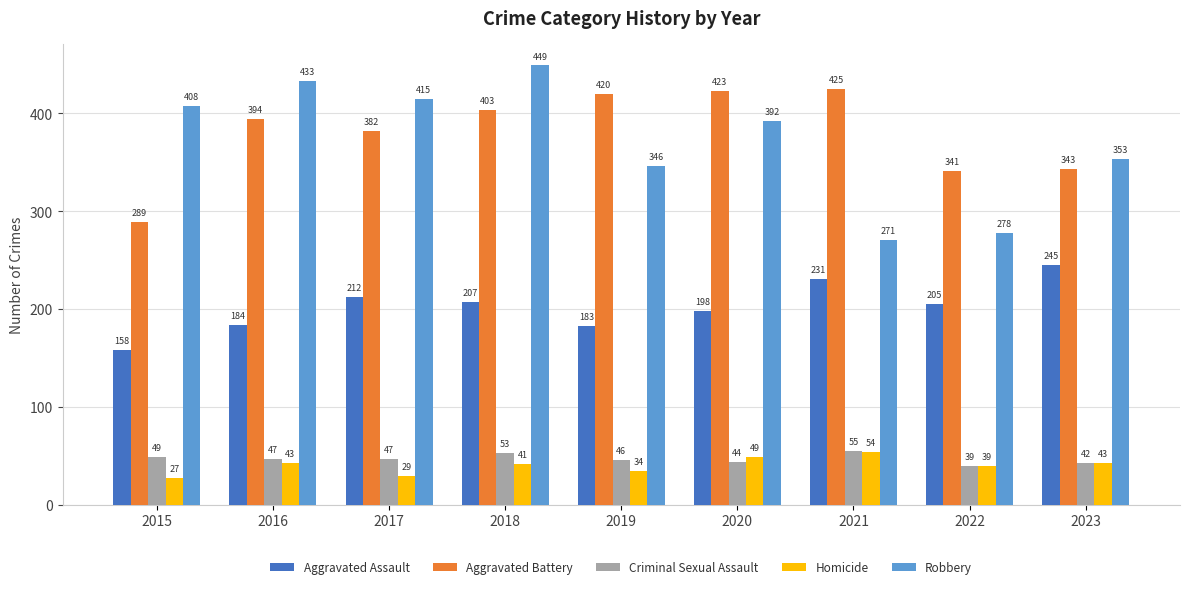

Where does the Aggravated Assault series first go above 205?

2017